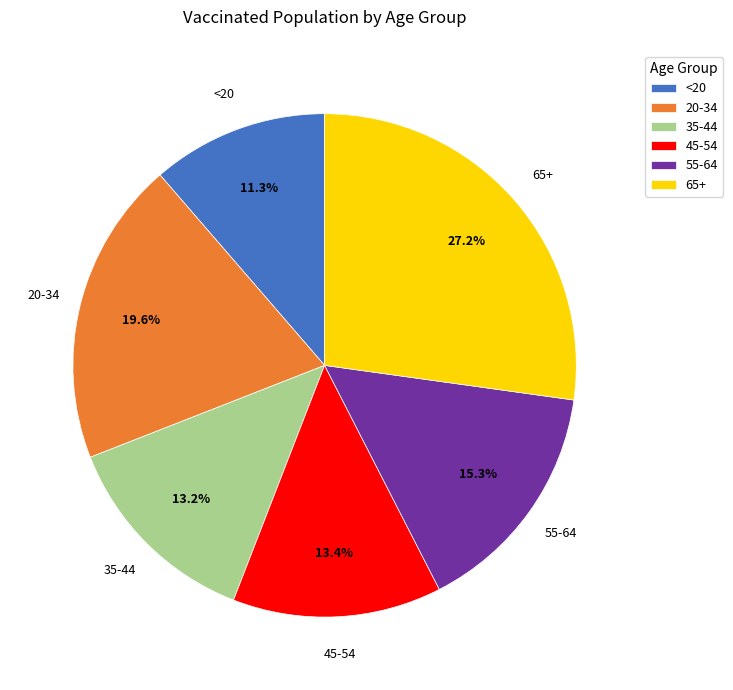

To the nearest percent, what is the combined percentage of 35-44 and 55-64?

28%